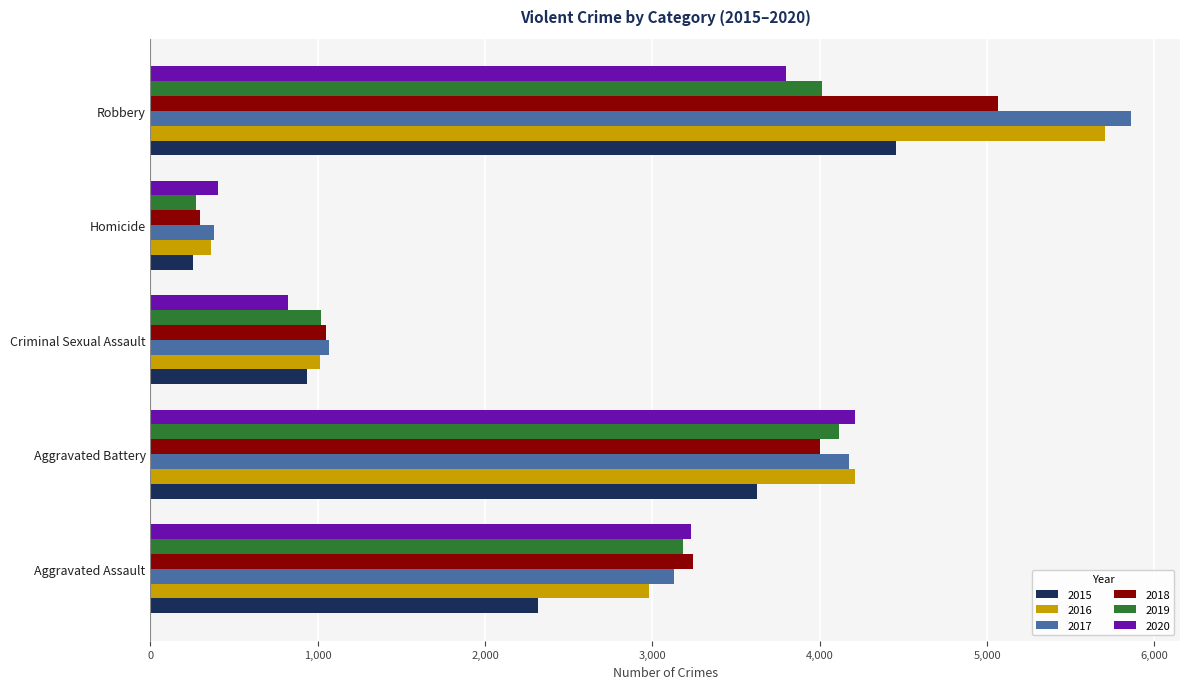

True or false: 2017 has a value of 377 at Homicide.

True